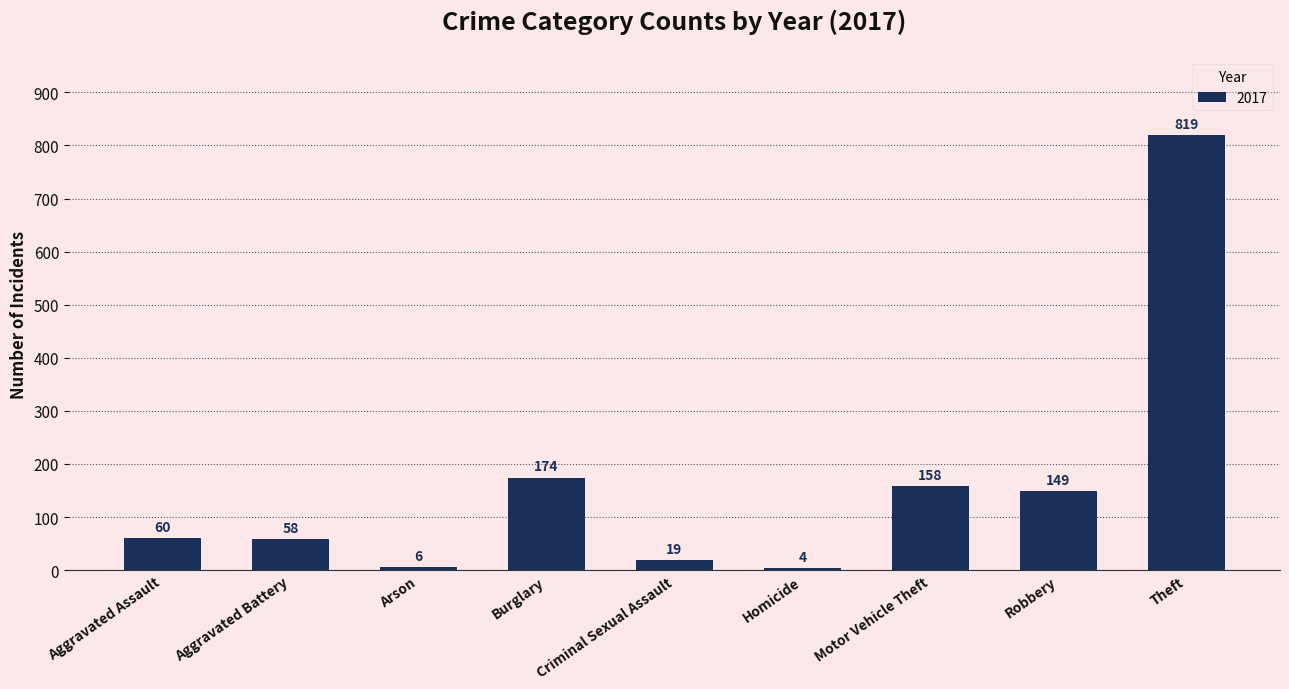

What is the change in value from Aggravated Assault to Arson?

-54